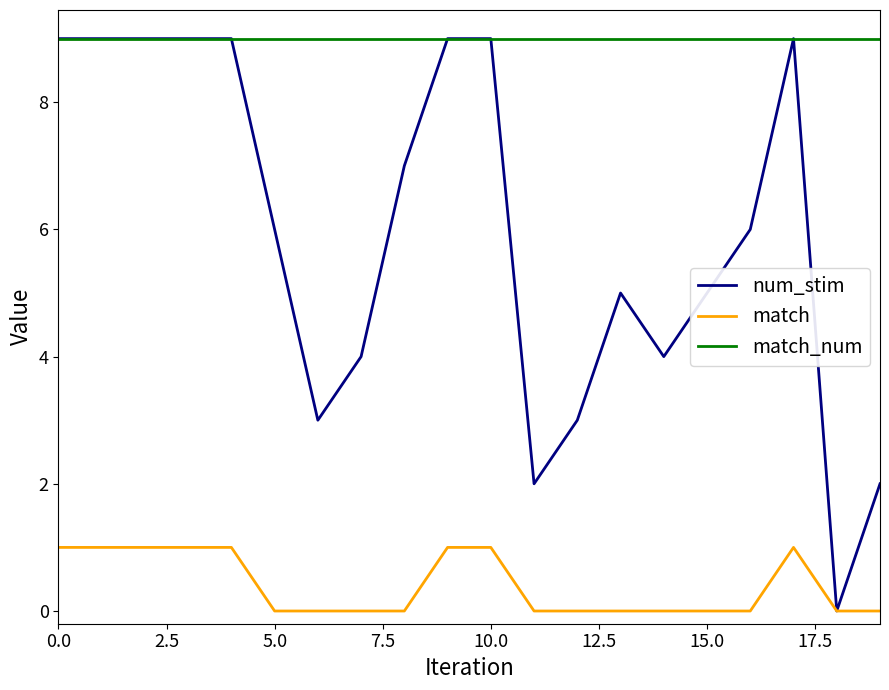

True or false: num_stim has more than 1 points higher than both neighbors.

True